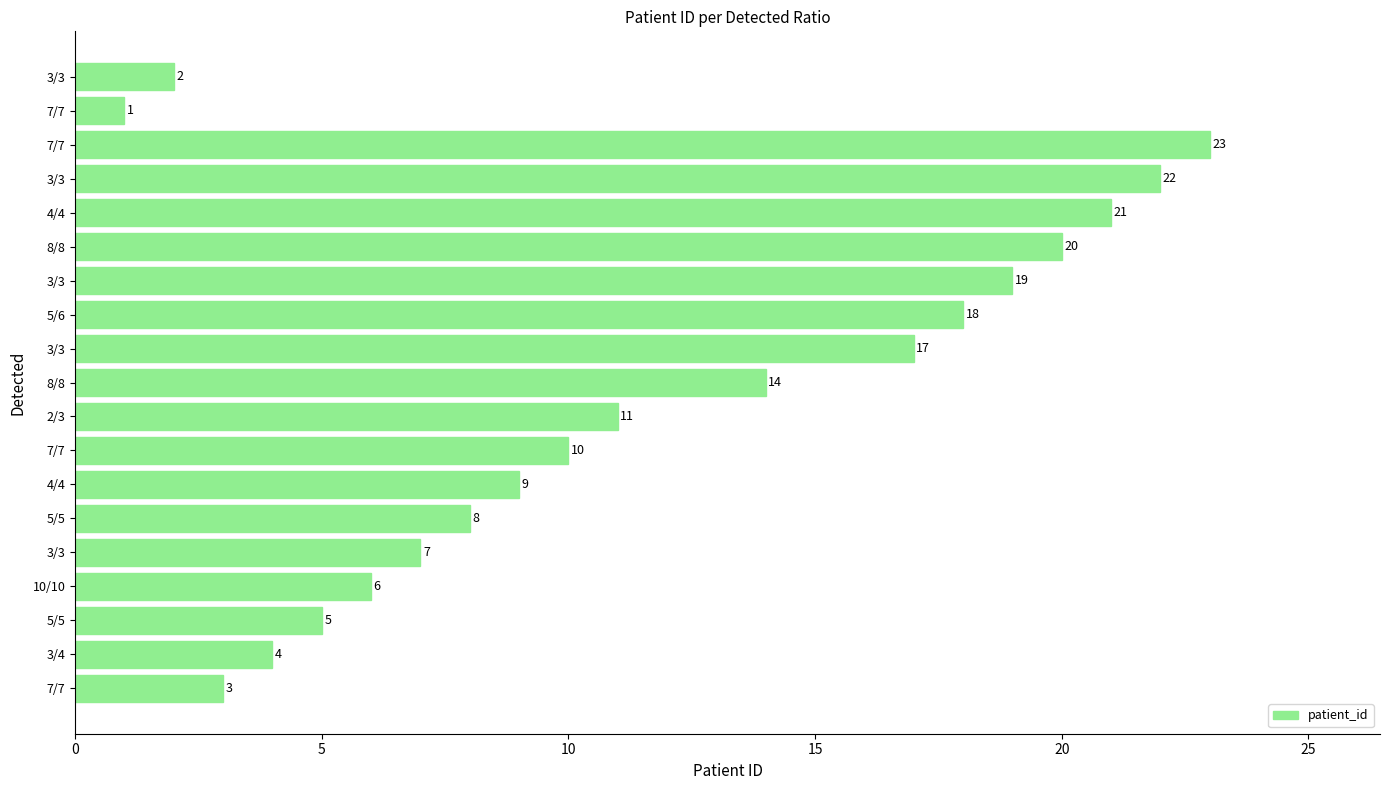

How many values are below 10?

9